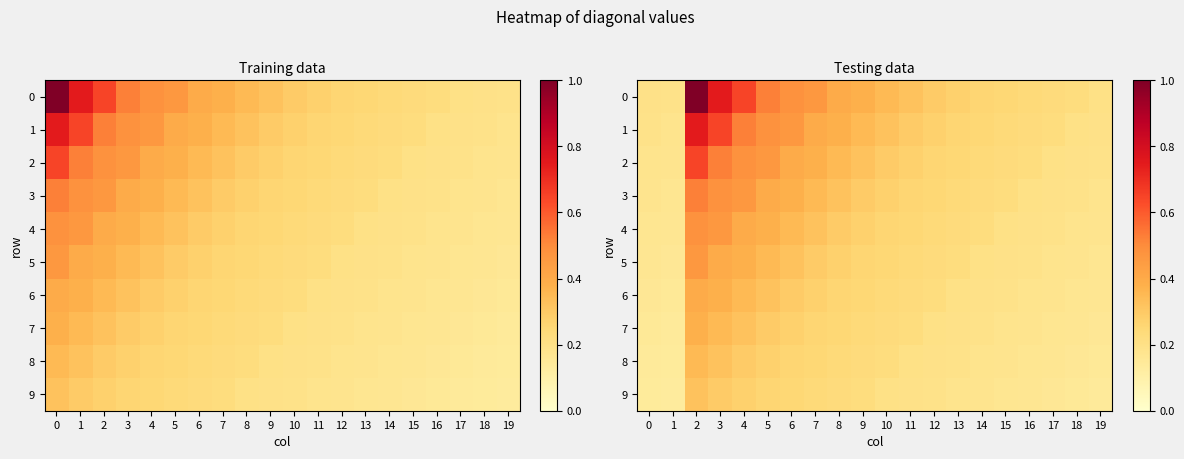

True or false: 9 has a value of 0.1 at 16.

False